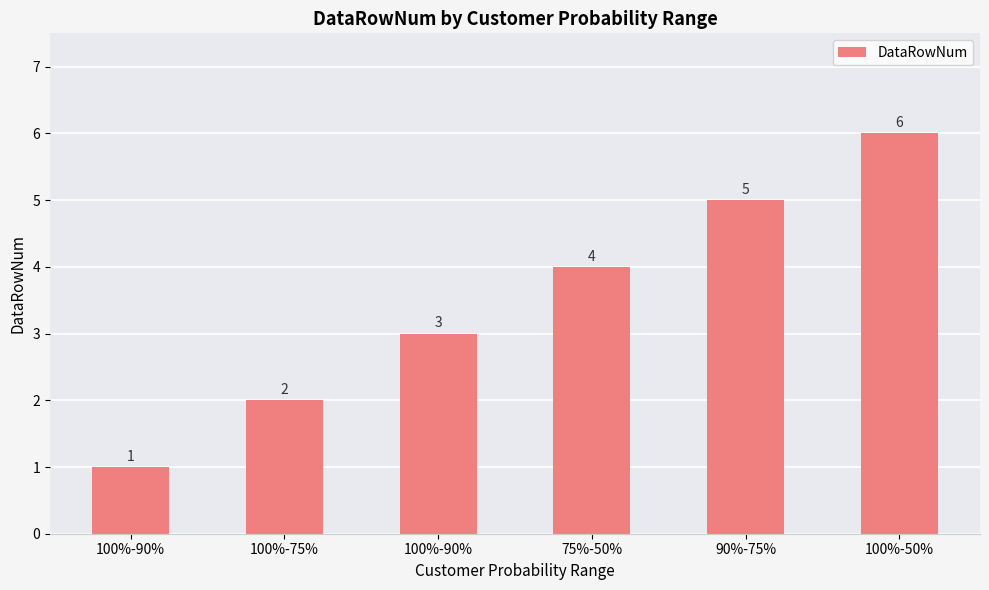

Rank the categories by value from highest to lowest.

100%-50%, 90%-75%, 75%-50%, 100%-90%, 100%-75%, 100%-90%